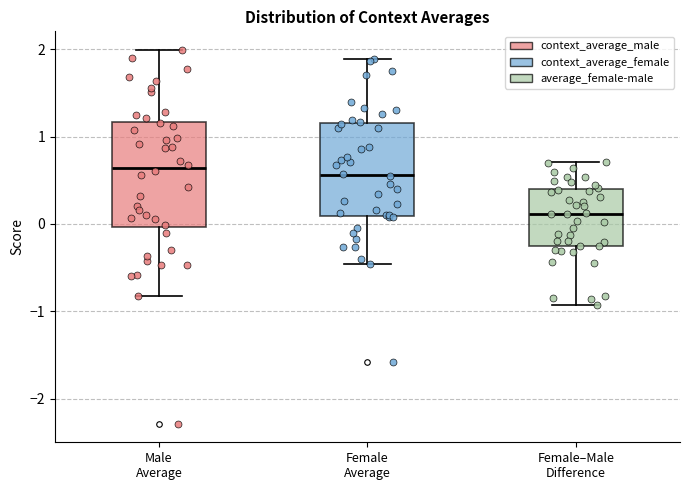

Reading left to right, transcribe this box plot: for each box, give where its median line is, the range the box spans, and where its two whiskers end, as read against the y-axis. The values are not printed on the chart, so give them approximately, as read against the axis.

Male Average: median 0.6, box 0.0 to 1.2, whiskers -0.8 to 2.0
Female Average: median 0.6, box 0.1 to 1.2, whiskers -0.5 to 1.9
Female–Male Difference: median 0.1, box -0.3 to 0.4, whiskers -0.9 to 0.7